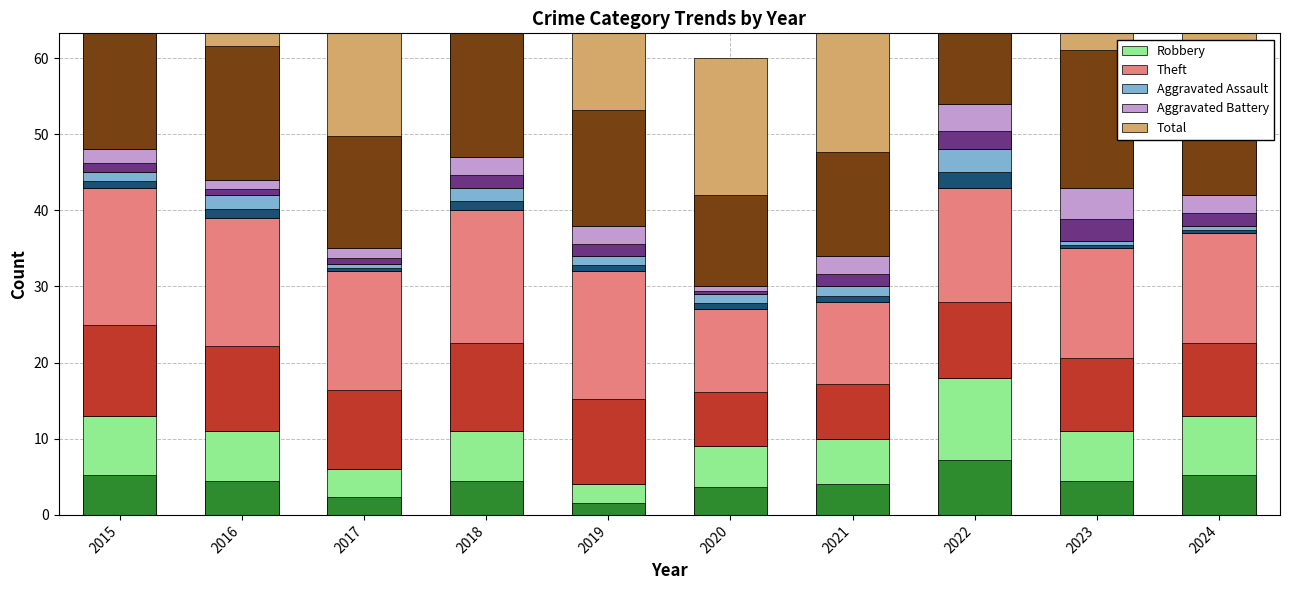

What is the value of the Total bar at the 9th from the left?

45